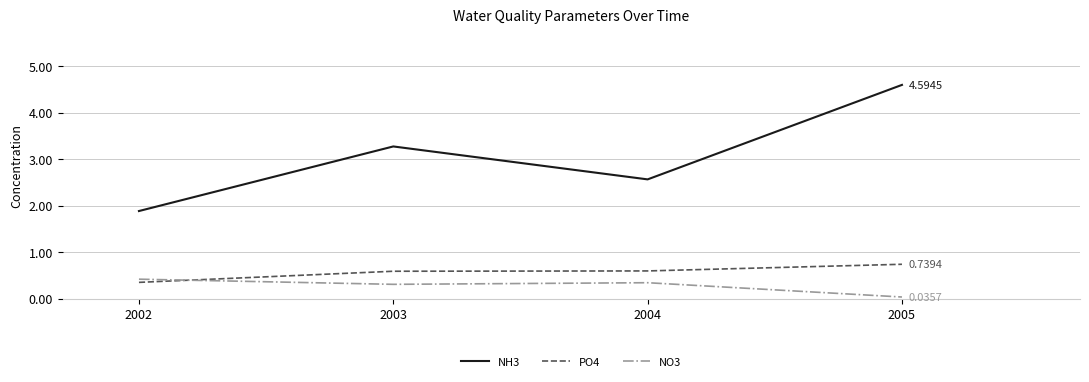

What value does the NH3 series have at 2005?

4.6